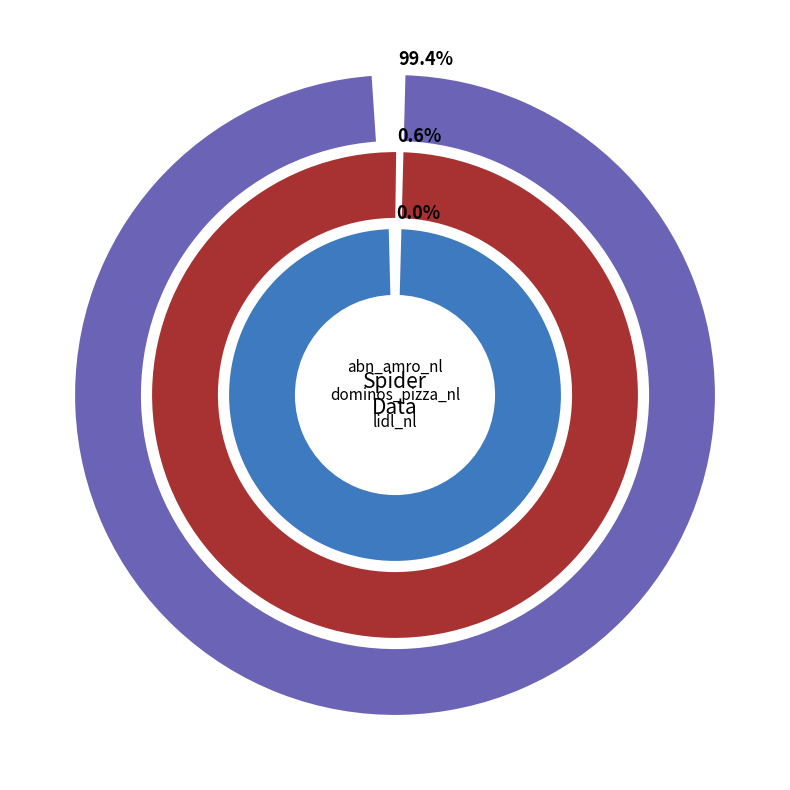

True or false: dominos_pizza_nl accounts for 1% of the total.

True